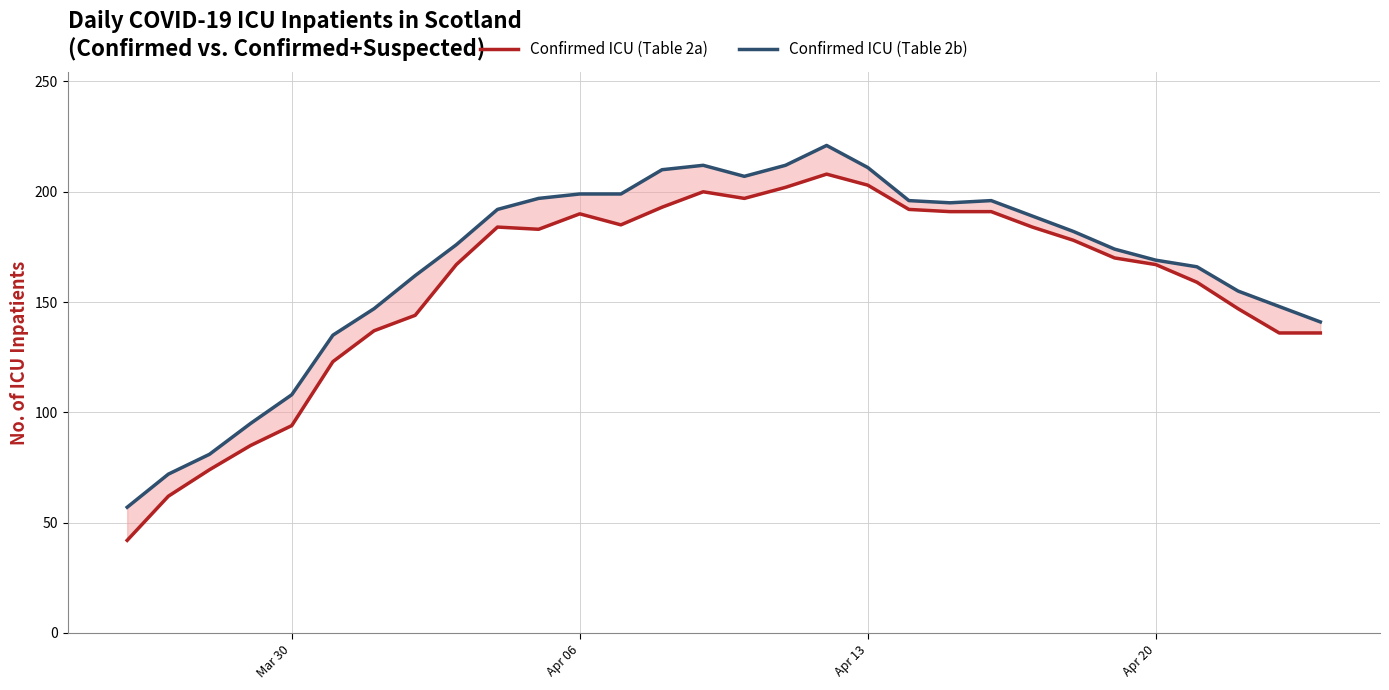

What is the approximate value of Confirmed ICU (Table 2b) at Apr 06?

199